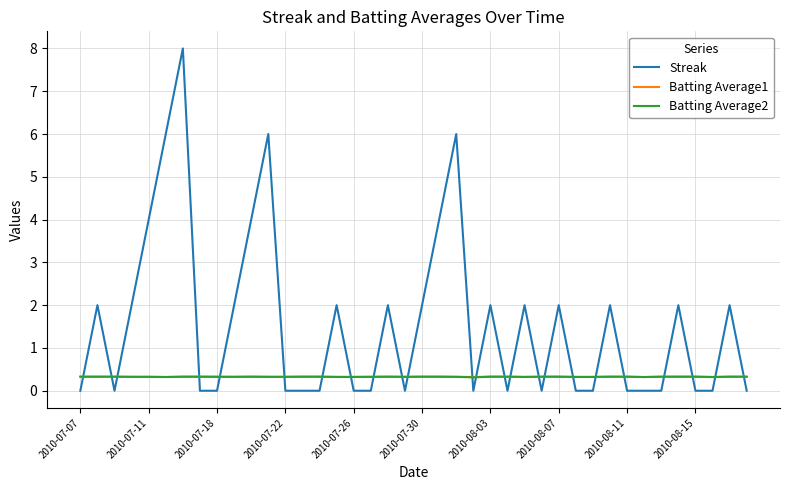

True or false: Batting Average1 and Streak intersect in this chart.

True